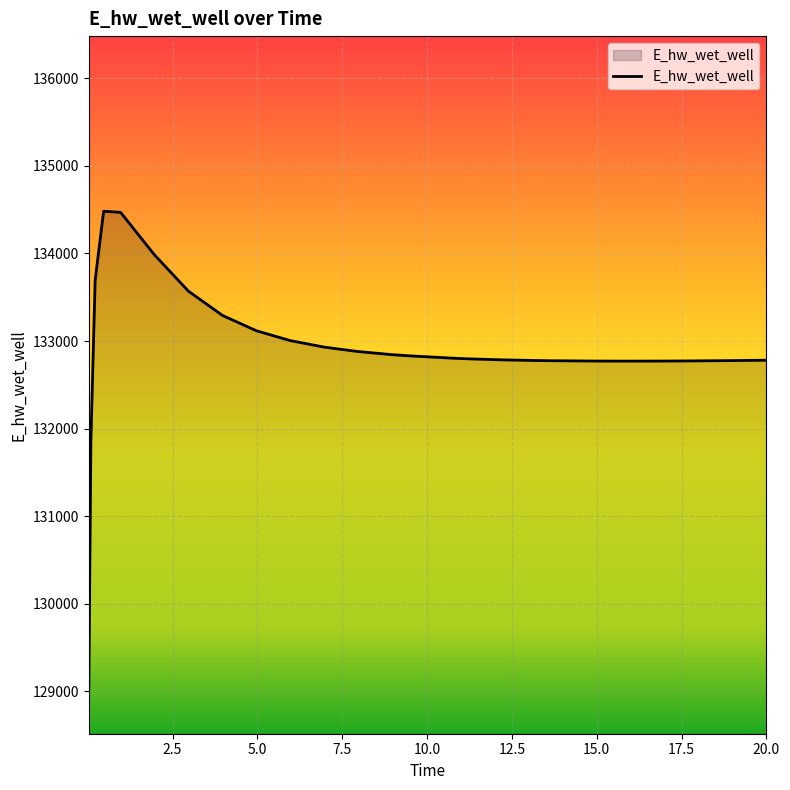

What is the sum of all values?

3588152.5